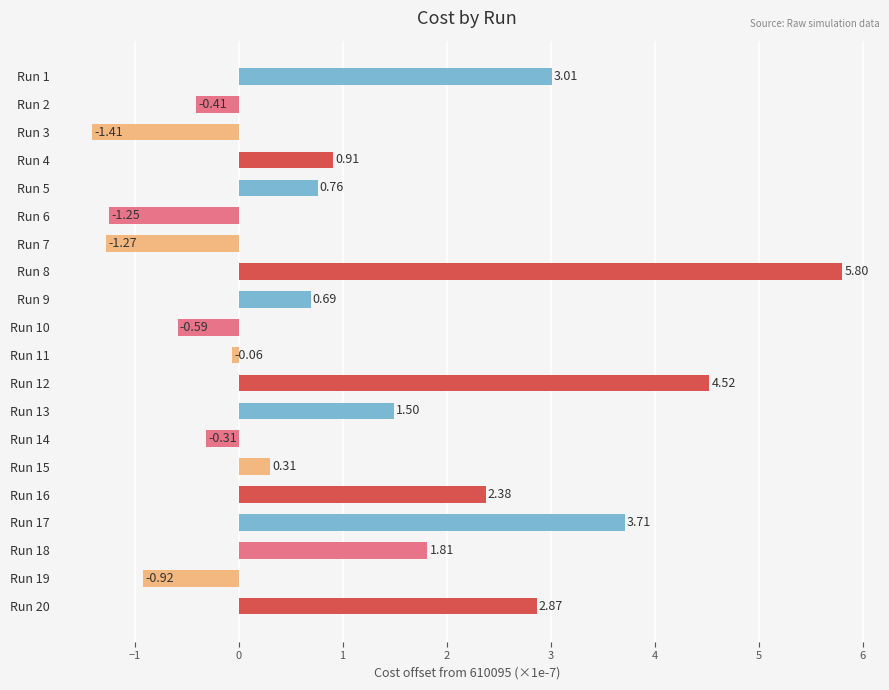

What is the greatest value displayed?

5.8